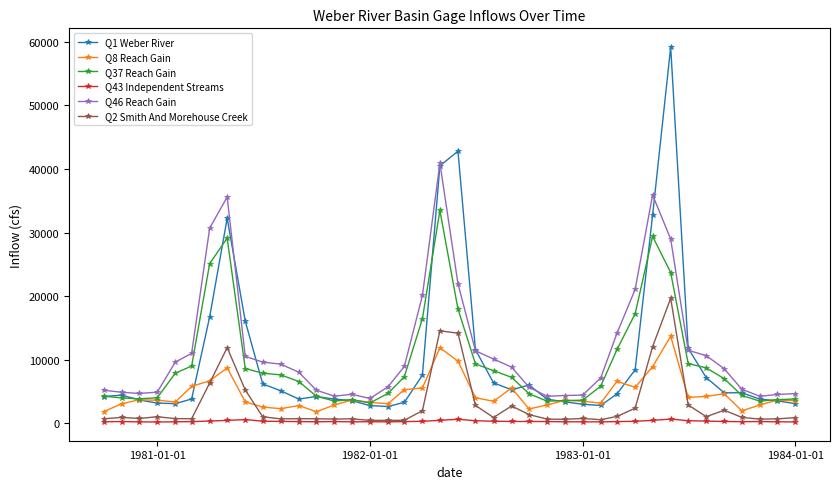

Which series has the largest range (max minus min)?

Q1 Weber River